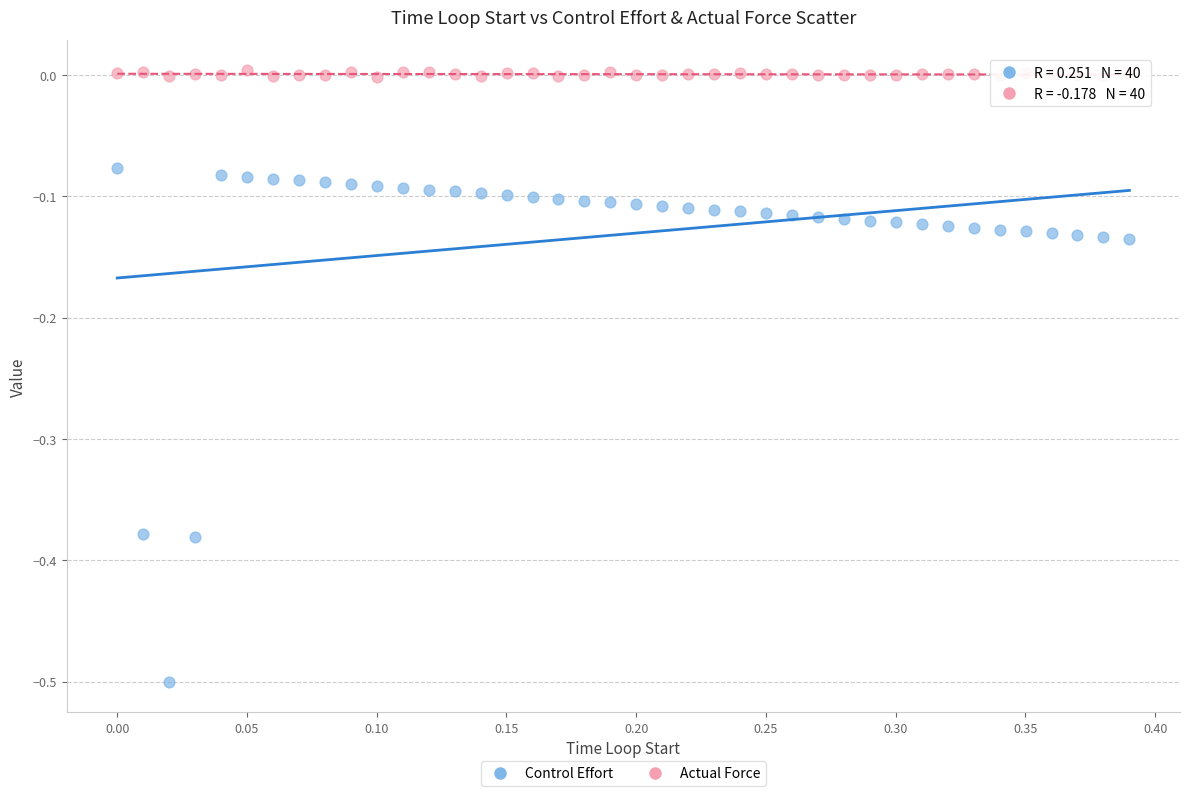

Across all data points, what is the range of X values (max minus min)?

0.4